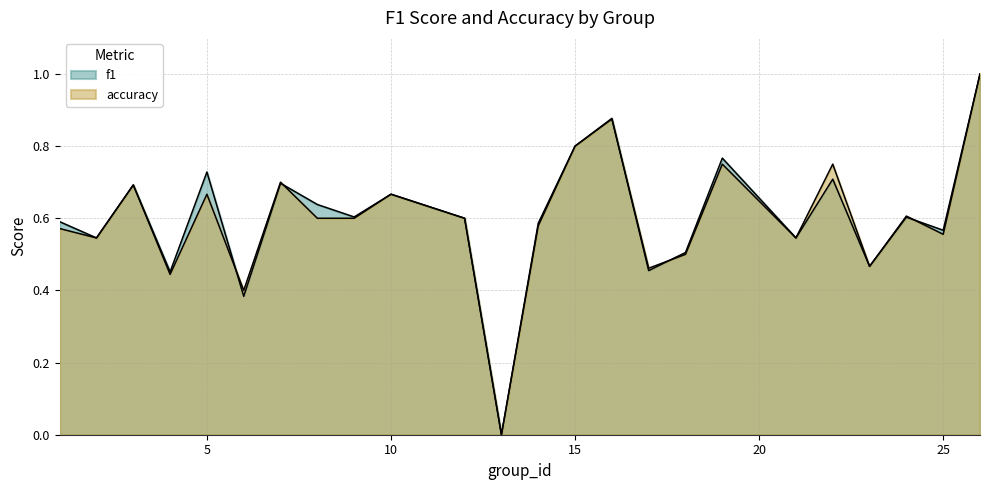

What is the value of the f1 point at the 14th from the left?

0.8